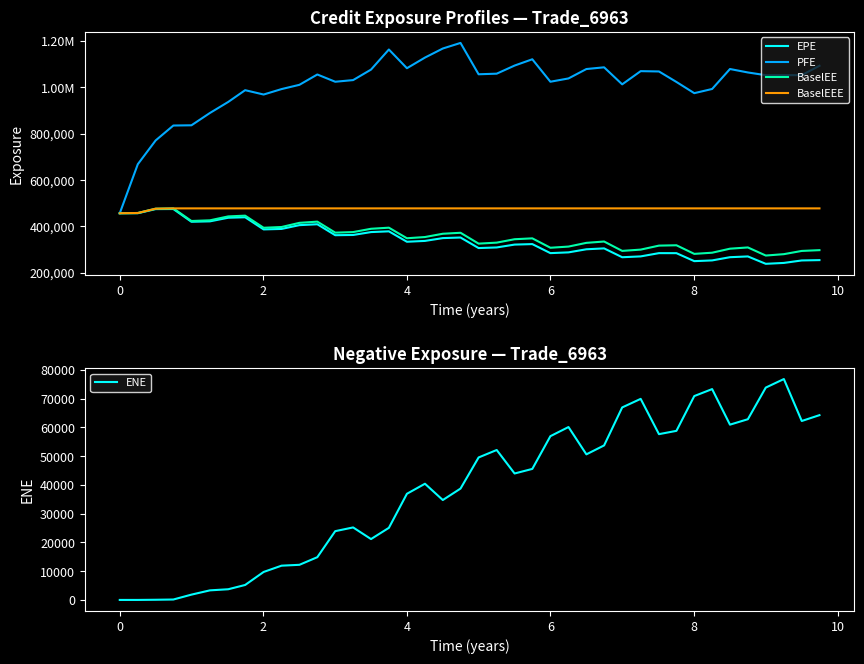

Count the number of data series in this chart.

5